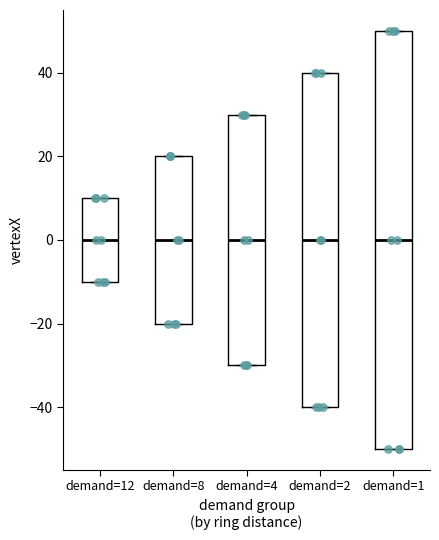

Reading left to right, read every box against the y-axis: the position of its median line, the range the box covers, and the ends of its whiskers. The values are not printed on the chart, so give them approximately, as read against the axis.

demand=12: median 0, box -10 to 10, whiskers -10 to 10
demand=8: median 0, box -20 to 20, whiskers -20 to 20
demand=4: median 0, box -30 to 30, whiskers -30 to 30
demand=2: median 0, box -40 to 40, whiskers -40 to 40
demand=1: median 0, box -50 to 50, whiskers -50 to 50